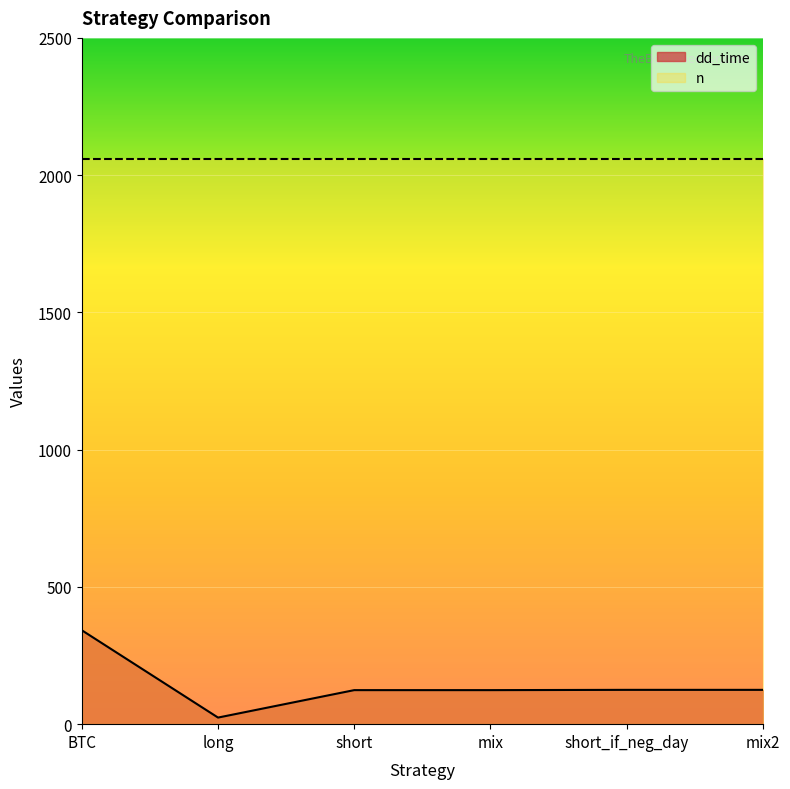

Does the chart display data point markers on the line(s)?

No